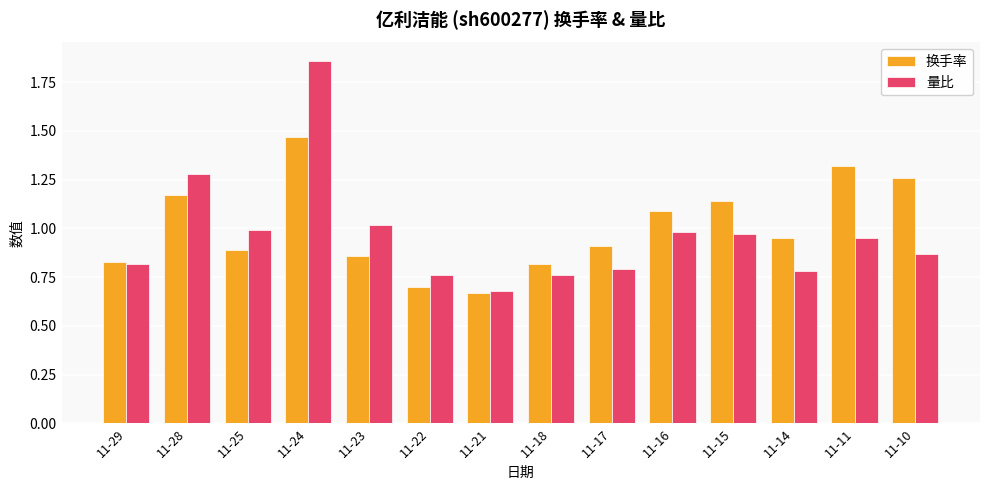

Which series changed the most between 11-29 and 11-18?

量比